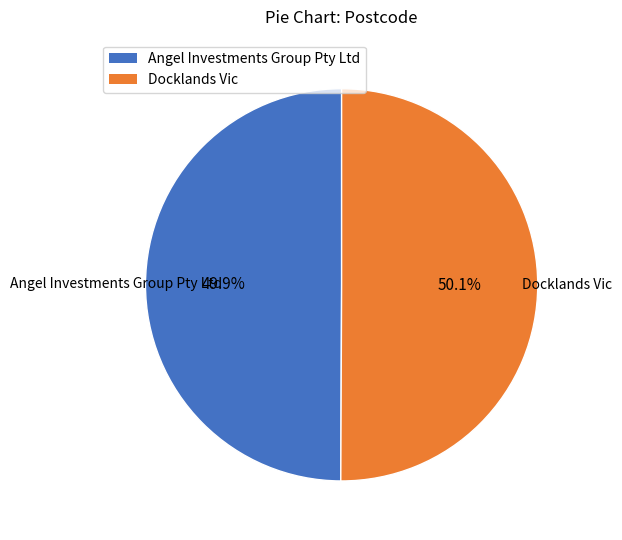

How many slices are in this pie chart?

2